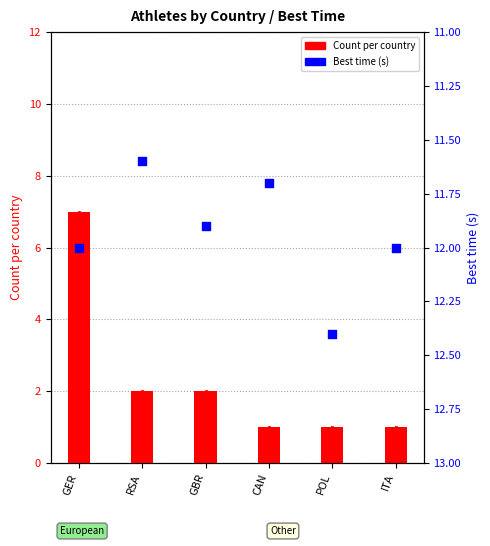

Is the value of Count per country at GER greater than the value of Best time (s) at ITA?

No